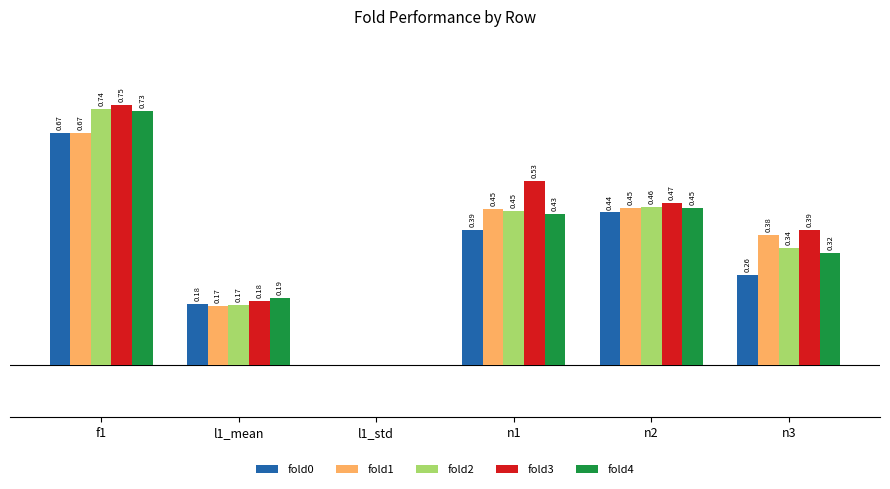

Which series has the largest total across all categories?

fold3